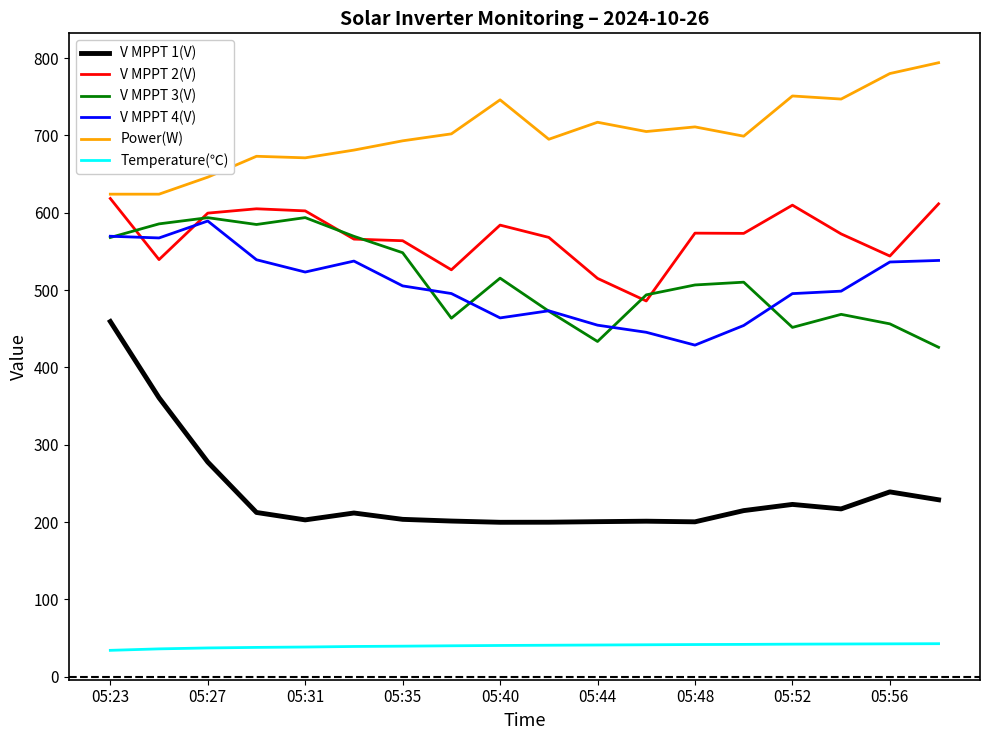

Which series has the widest spread of values?

V MPPT 1(V)